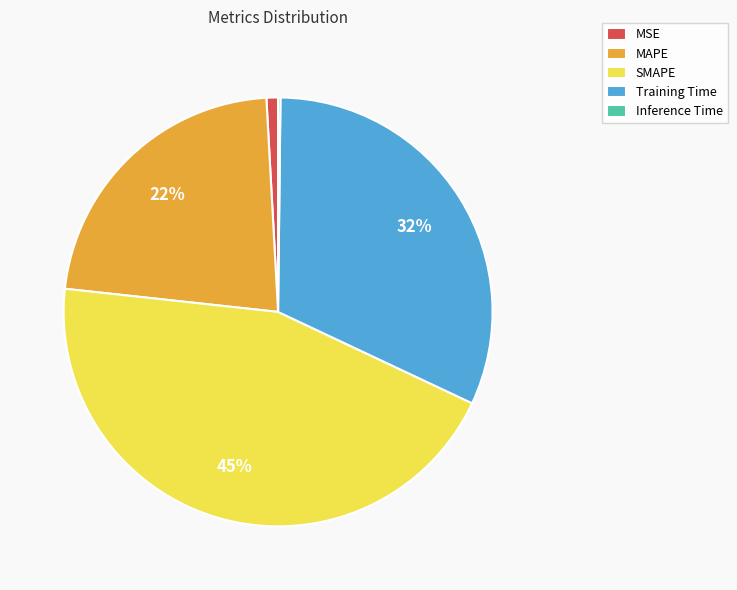

Is it true that MSE is 1% of the pie?

True